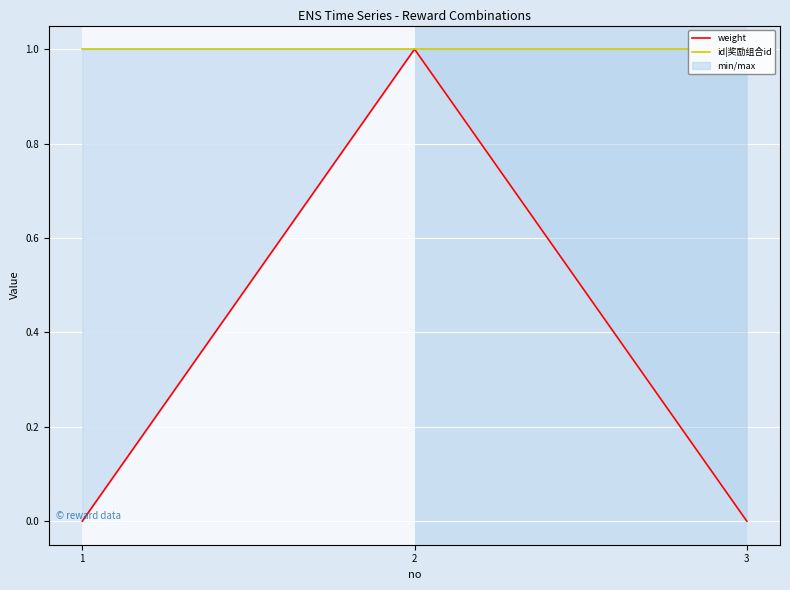

Reading right to left, extract all data points from this chart.

weight: 3=0	2=1	1=0
id|奖励组合id: 3=1	2=1	1=1